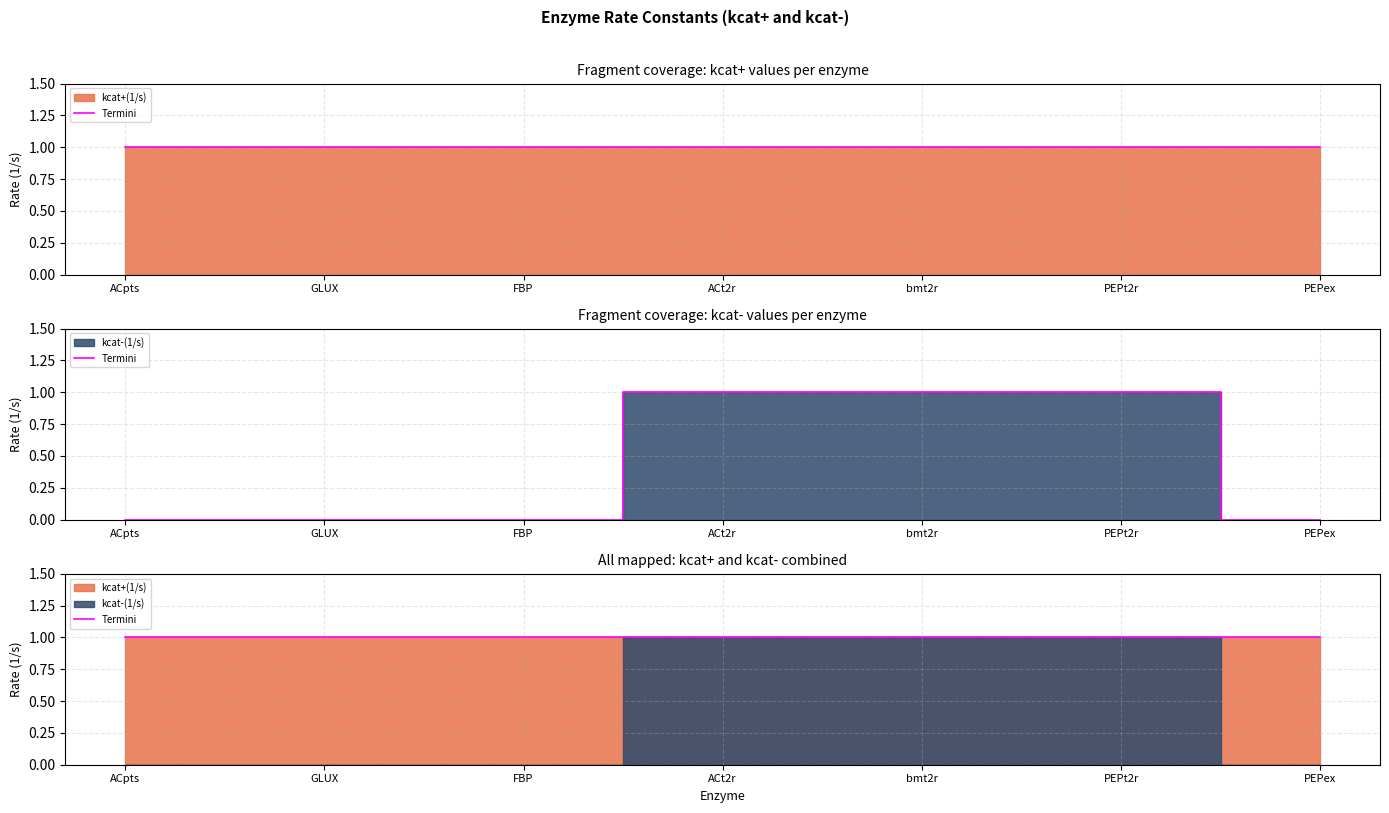

Is it true that the value at GLUX is 1?

False